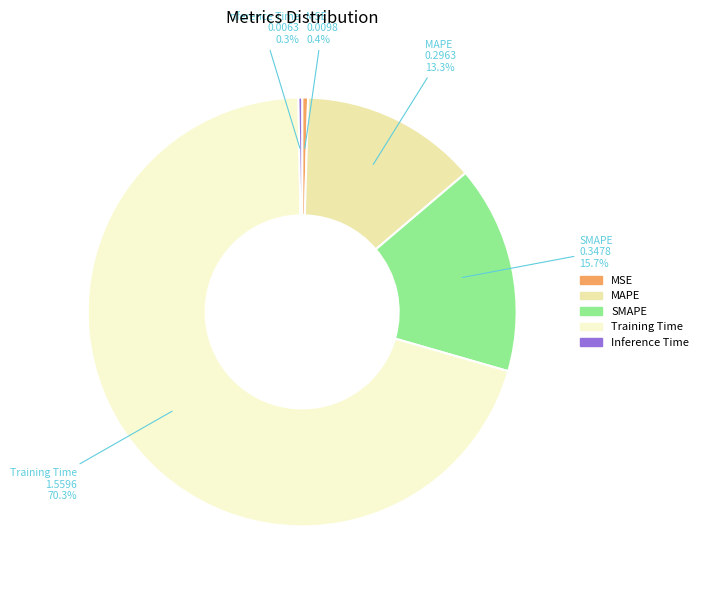

The MSE slice represents 15% of the pie. True or false?

False